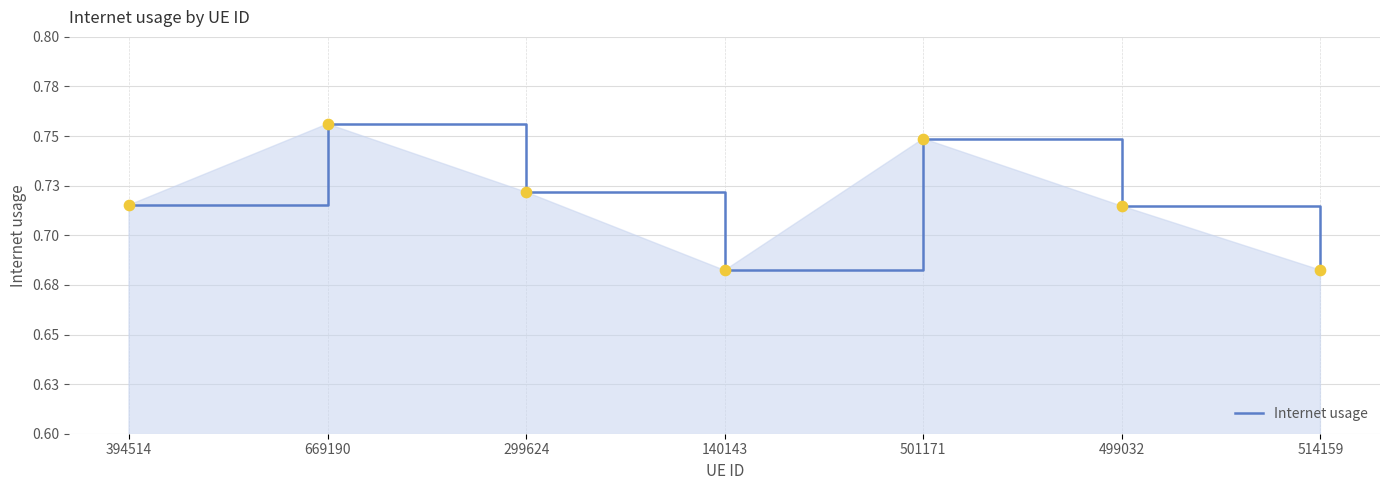

Between 299624 and 501171, which is larger?

501171